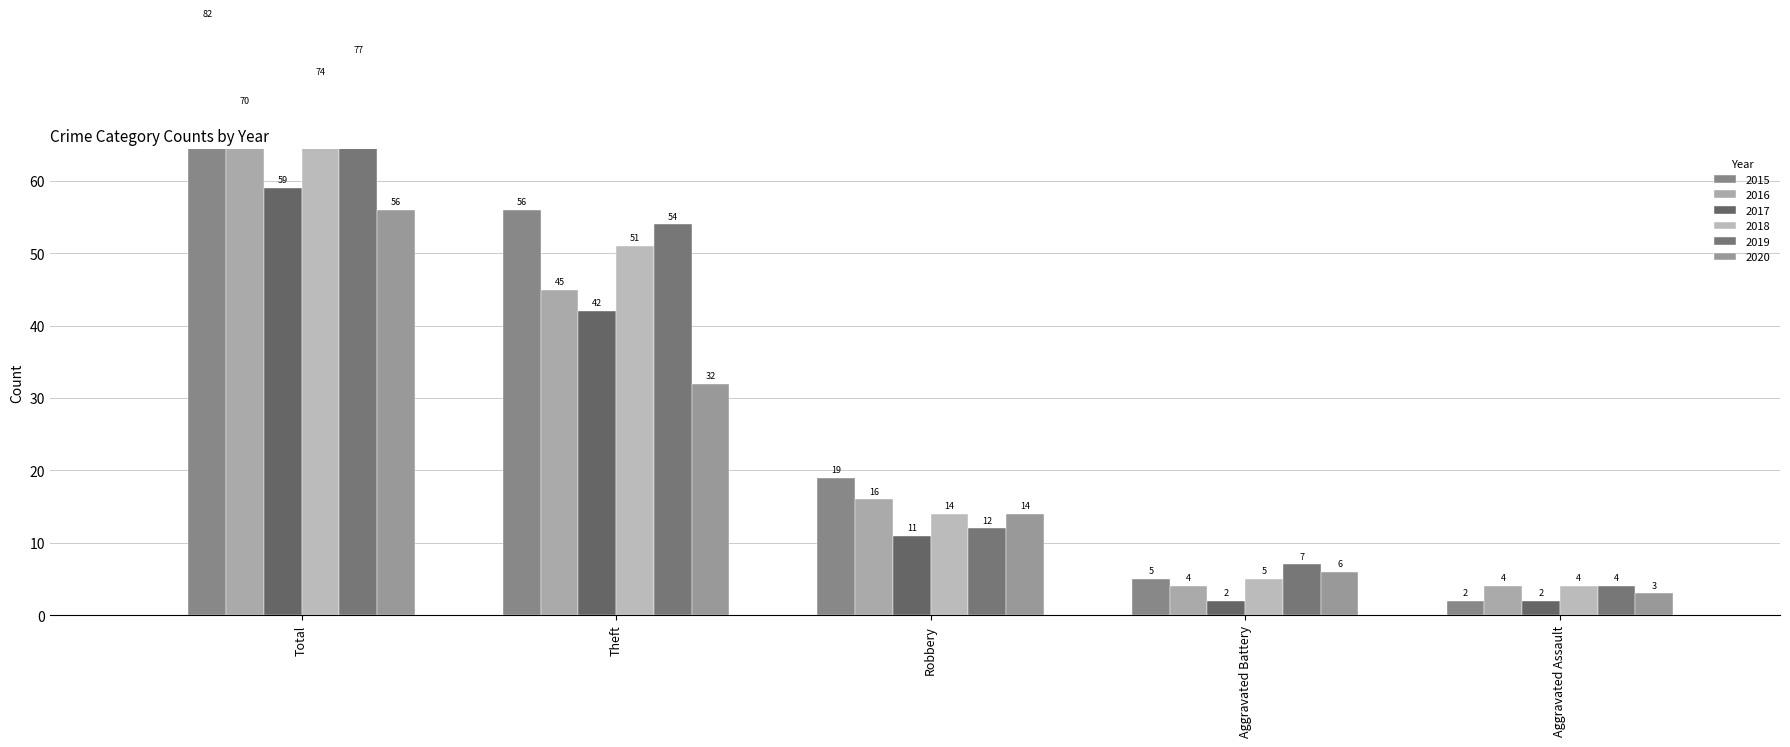

What is the sum of the 2015 values at Total and Theft?

138